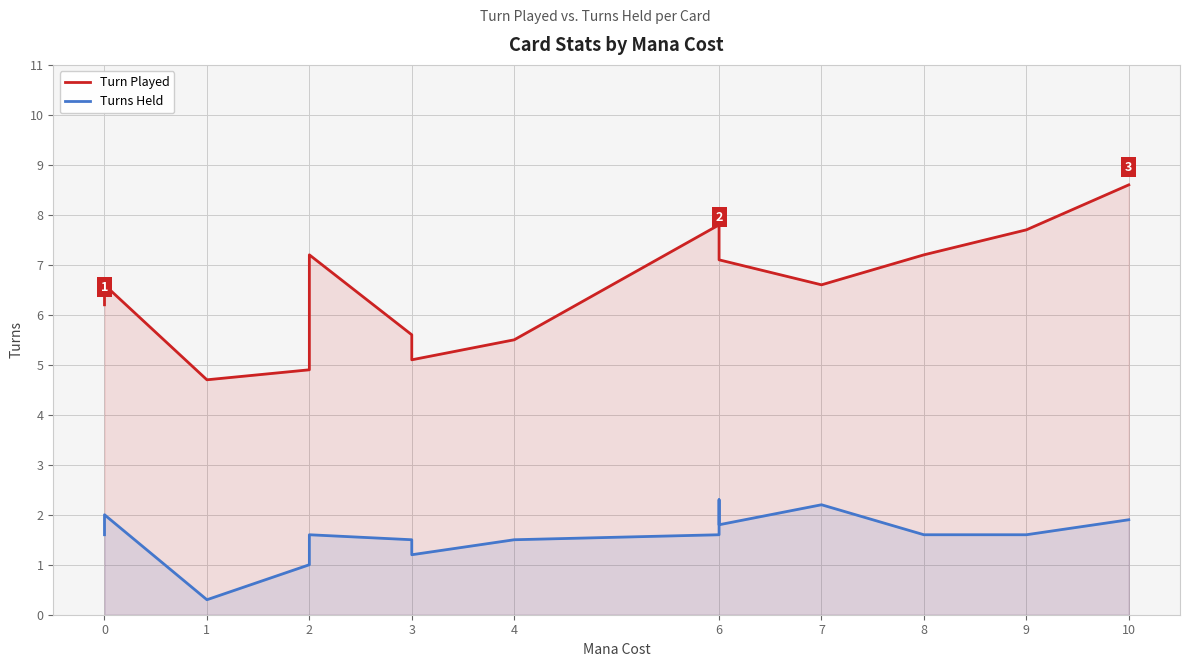

What is the average value of the Turns Held series?

1.6